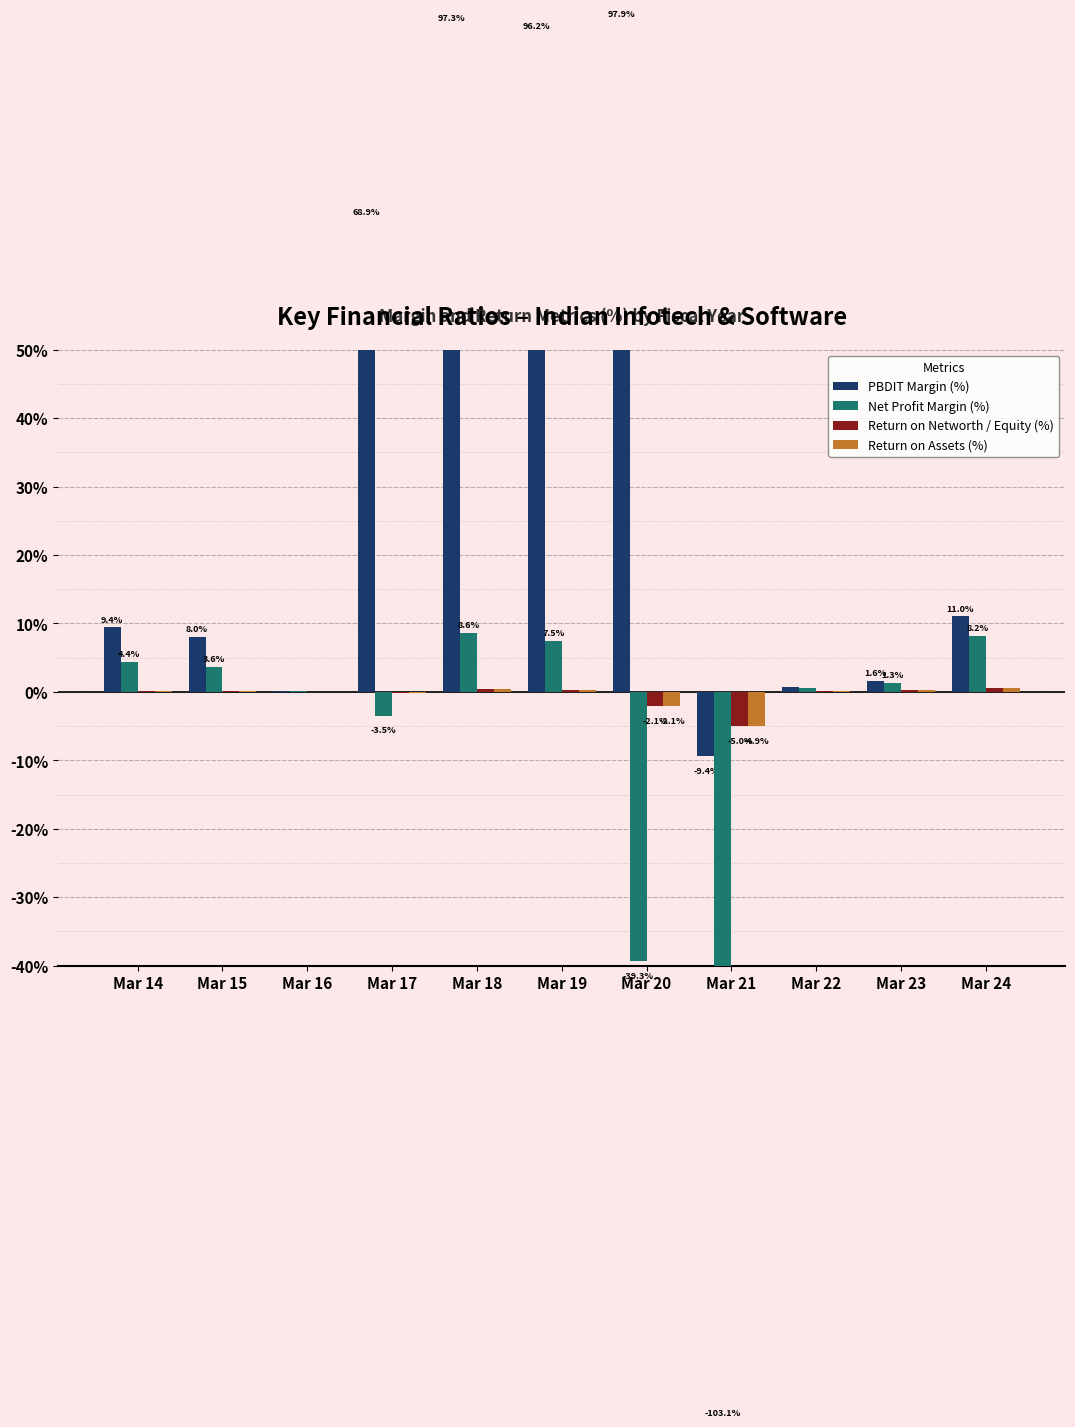

List the labels in order of Net Profit Margin (%) value, smallest first.

Mar 21, Mar 20, Mar 17, Mar 16, Mar 22, Mar 23, Mar 15, Mar 14, Mar 19, Mar 24, Mar 18